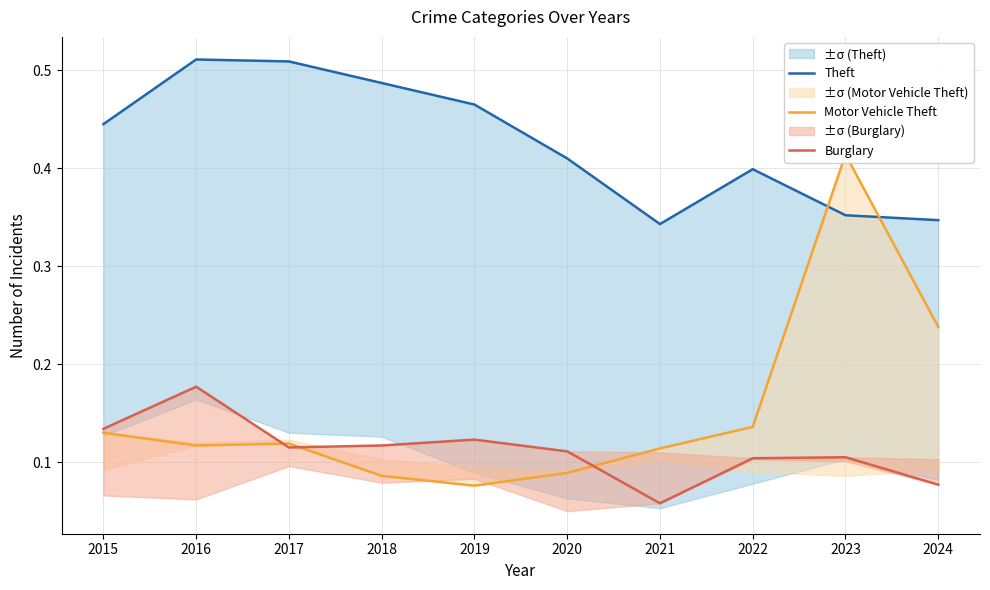

How many series are shown in this chart?

3